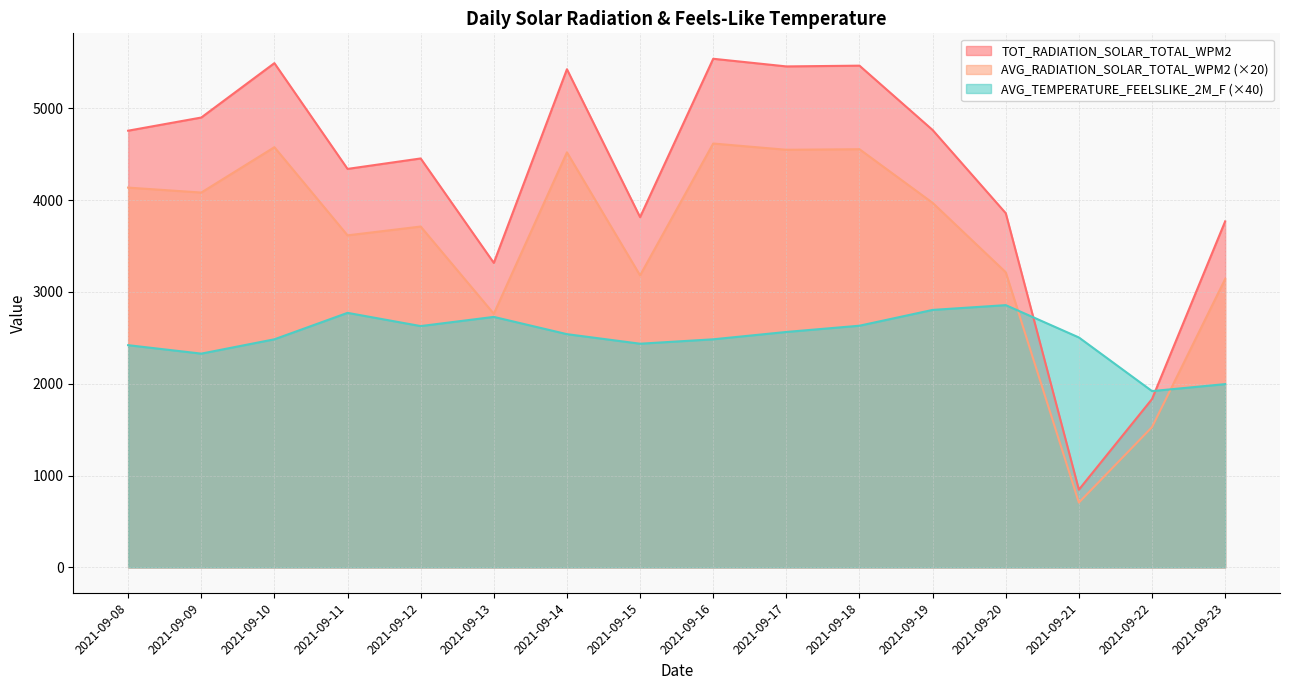

Rank the categories by TOT_RADIATION_SOLAR_TOTAL_WPM2 value from highest to lowest.

2021-09-16, 2021-09-10, 2021-09-18, 2021-09-17, 2021-09-14, 2021-09-09, 2021-09-19, 2021-09-08, 2021-09-12, 2021-09-11, 2021-09-20, 2021-09-15, 2021-09-23, 2021-09-13, 2021-09-22, 2021-09-21